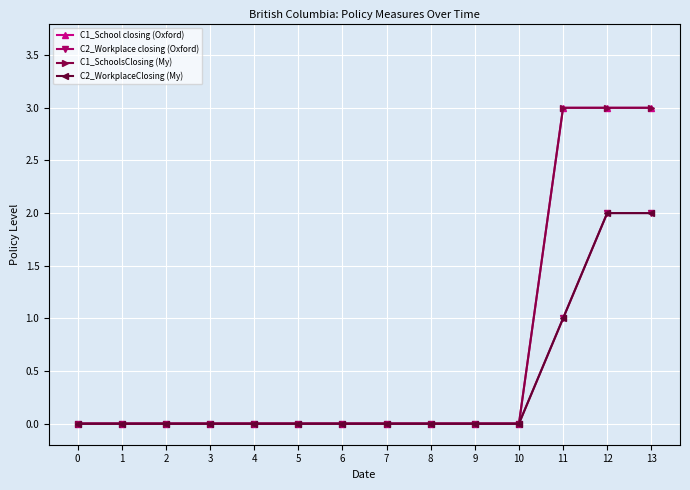

Does the chart have visible grid lines?

Yes